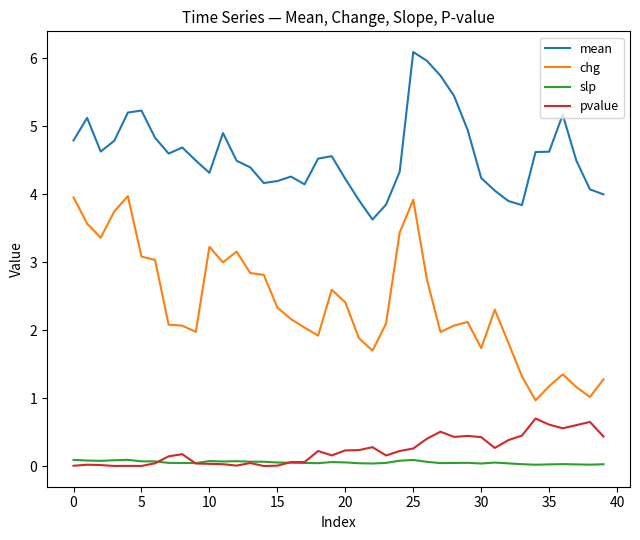

True or false: mean and pvalue intersect in this chart.

False